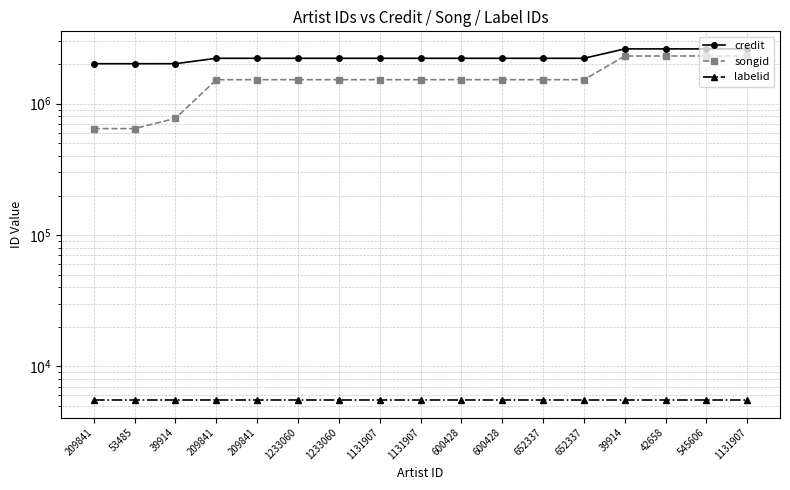

What is the minimum value shown in the chart?

5548